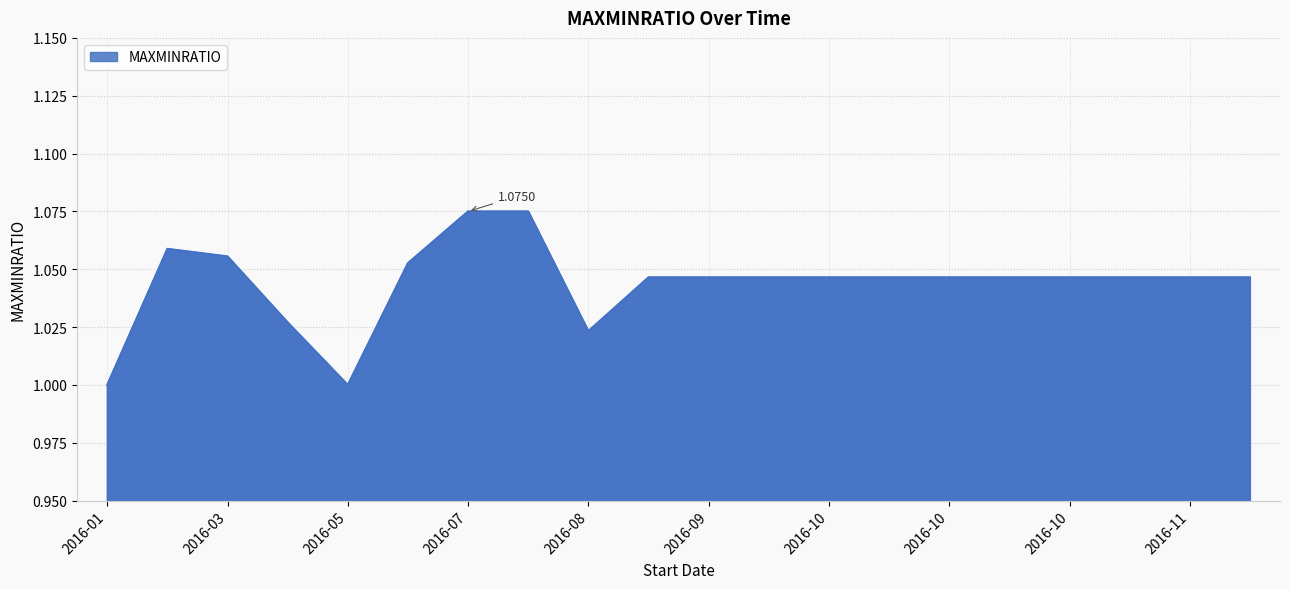

Does the chart have visible grid lines?

Yes